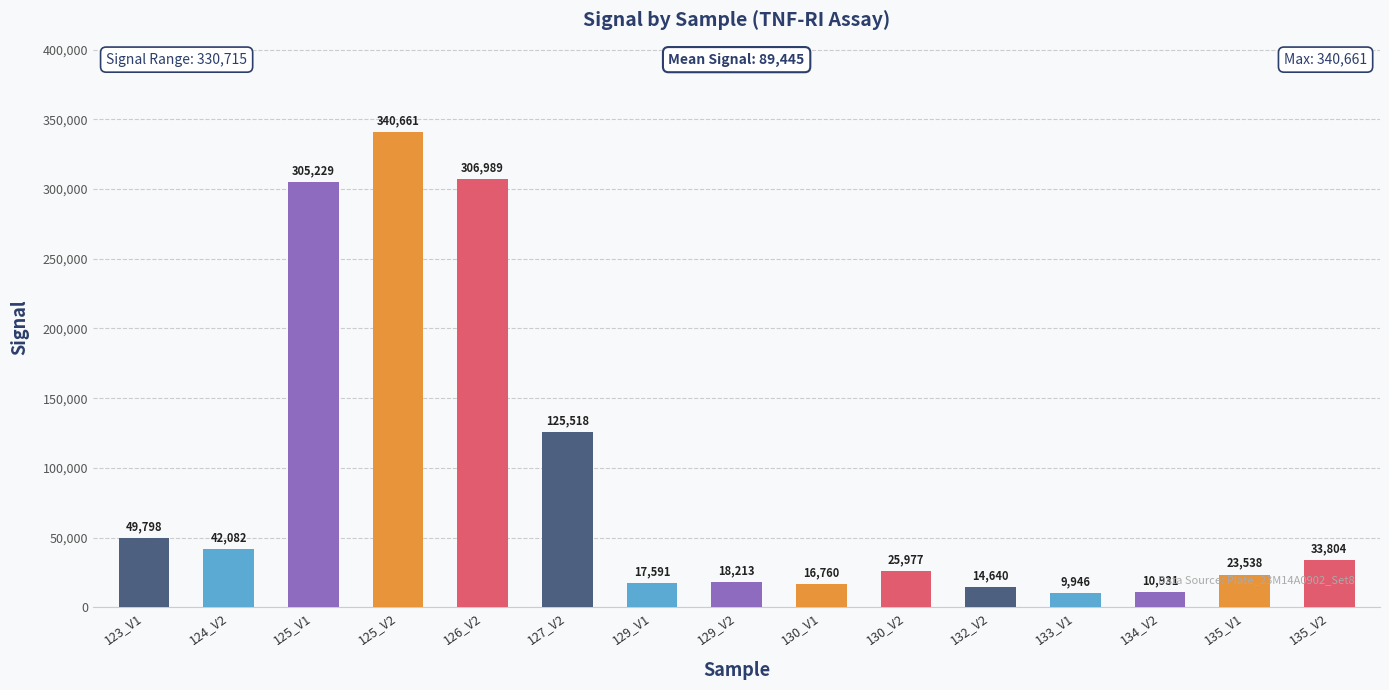

Between 124_V2 and 129_V2, which is larger?

124_V2